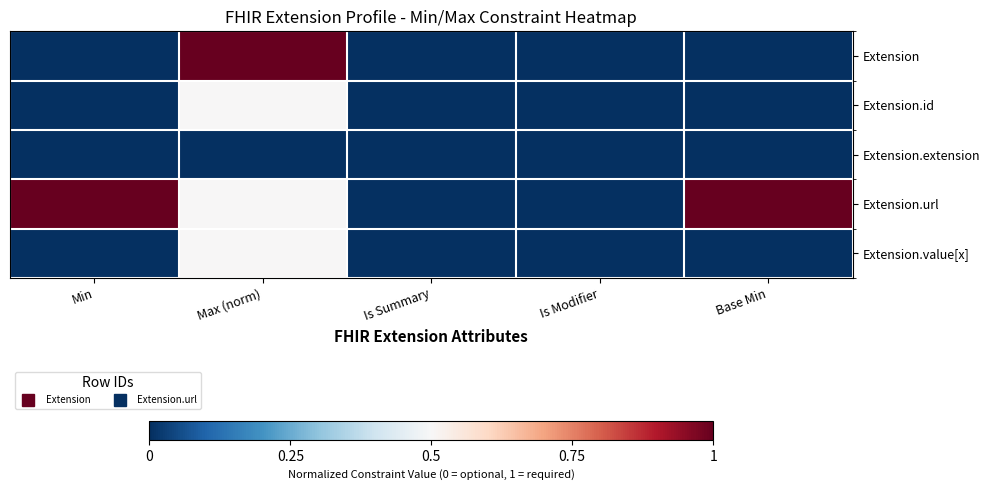

Reading left to right, list all the values displayed in this chart.

Extension: Min=0.0	Max (norm)=1.0	Is Summary=0.0	Is Modifier=0.0	Base Min=0.0
Extension.id: Min=0.0	Max (norm)=0.5	Is Summary=0.0	Is Modifier=0.0	Base Min=0.0
Extension.extension: Min=0.0	Max (norm)=0.0	Is Summary=0.0	Is Modifier=0.0	Base Min=0.0
Extension.url: Min=1.0	Max (norm)=0.5	Is Summary=0.0	Is Modifier=0.0	Base Min=1.0
Extension.value[x]: Min=0.0	Max (norm)=0.5	Is Summary=0.0	Is Modifier=0.0	Base Min=0.0